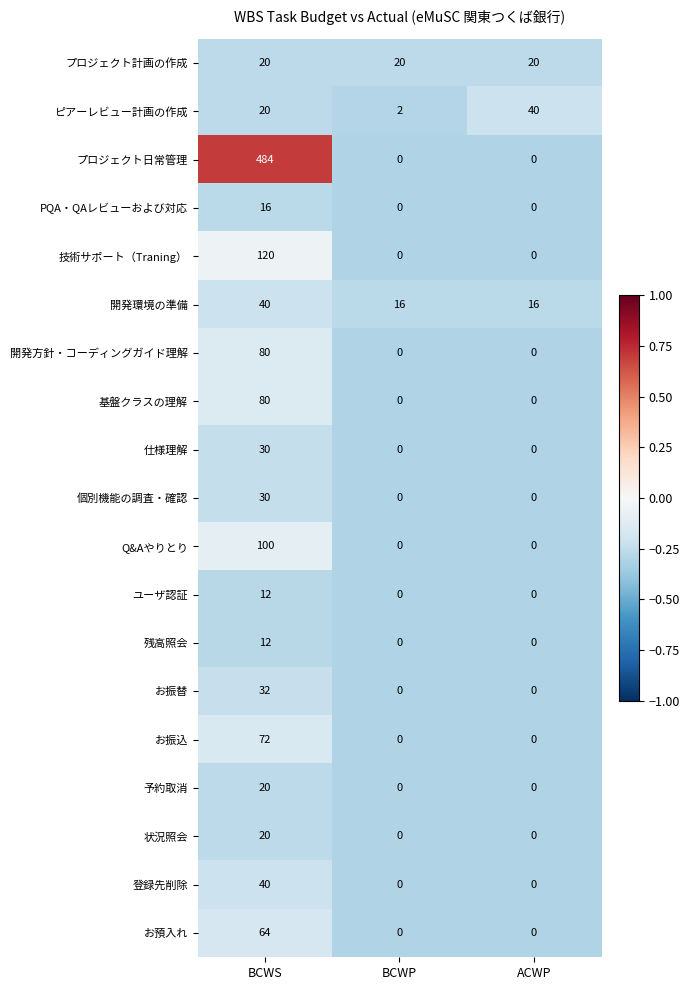

What is the minimum value shown in the chart?

0